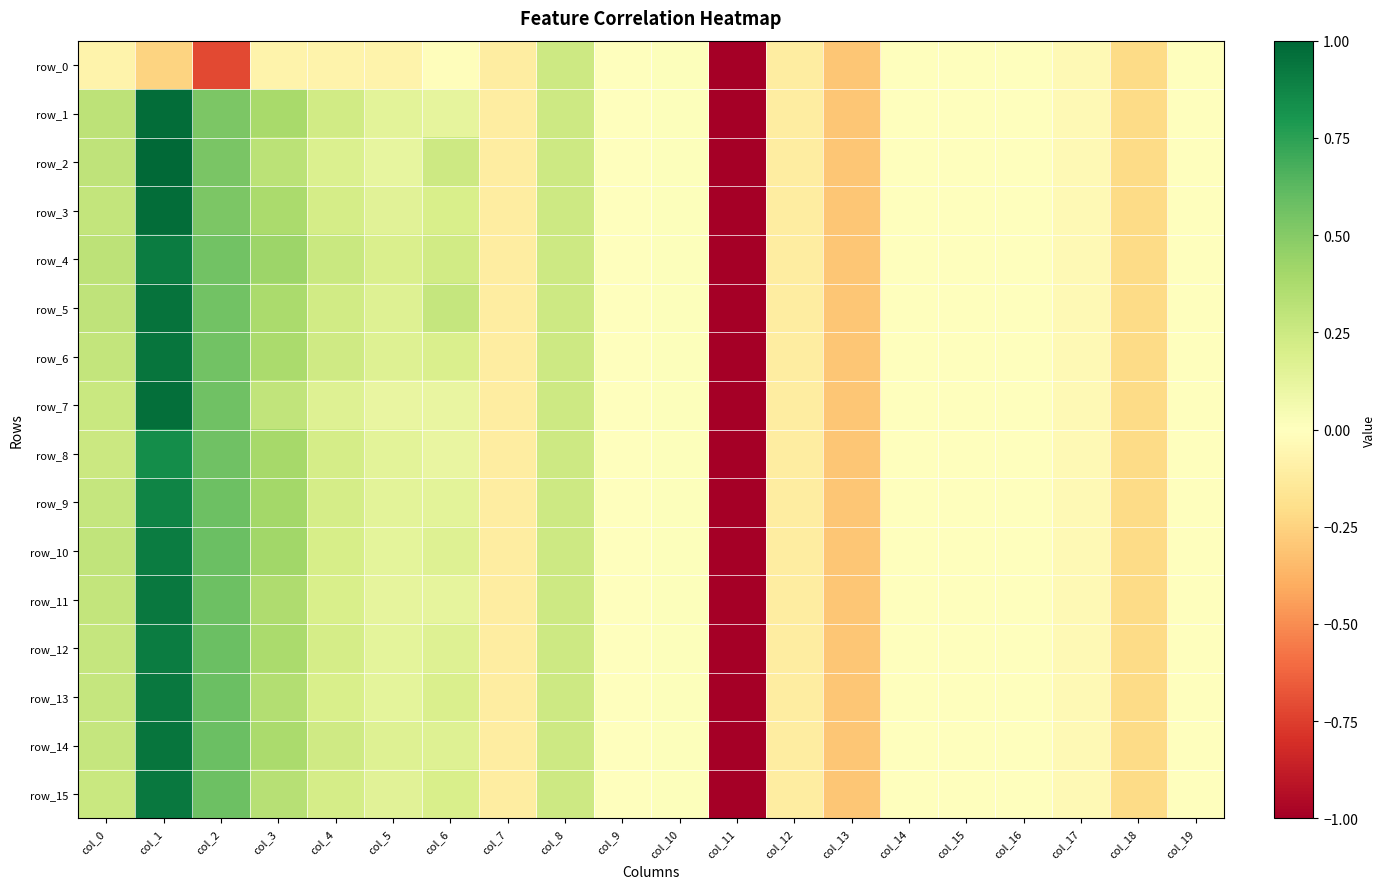

True or false: row_10 has a value of -0.0 at col_14.

False